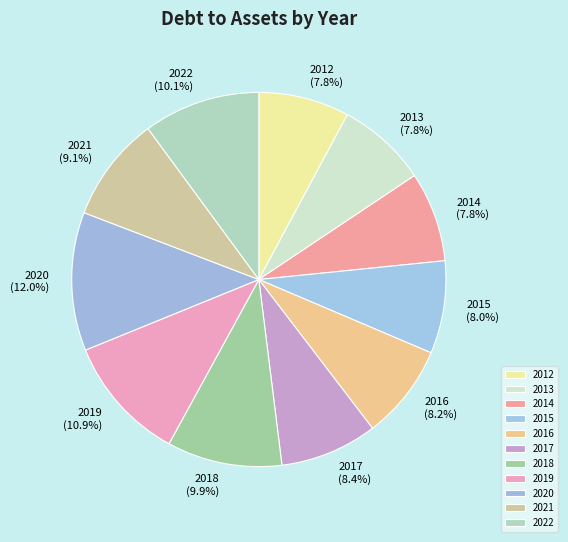

To the nearest percent, what percentage of the pie is 2020?

12%